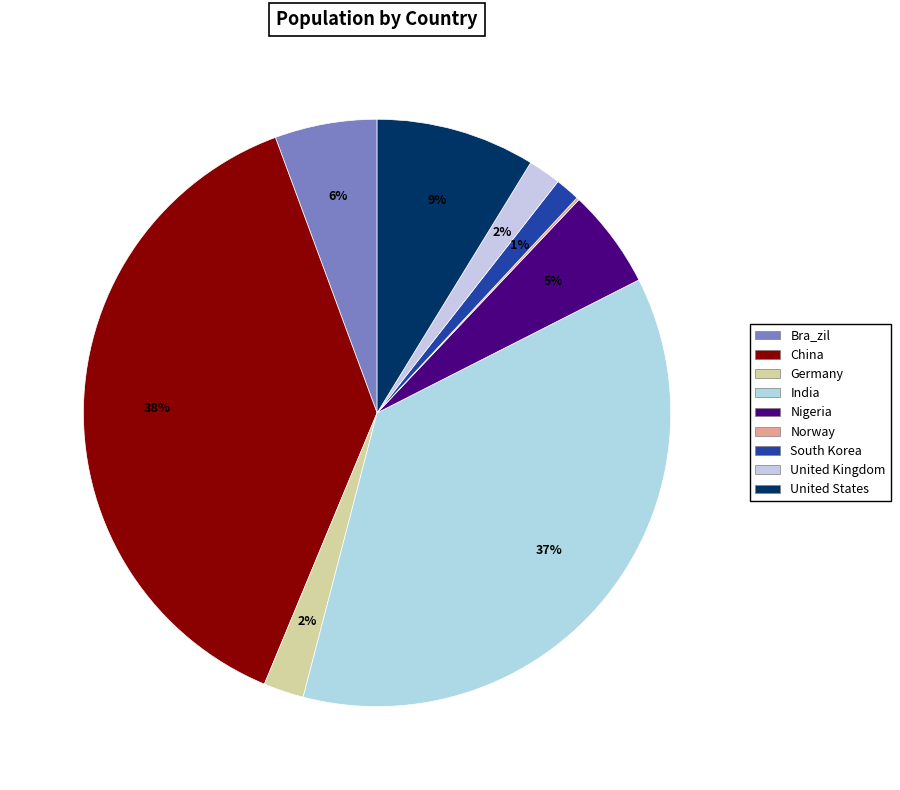

Between Norway and United Kingdom, which is larger?

United Kingdom